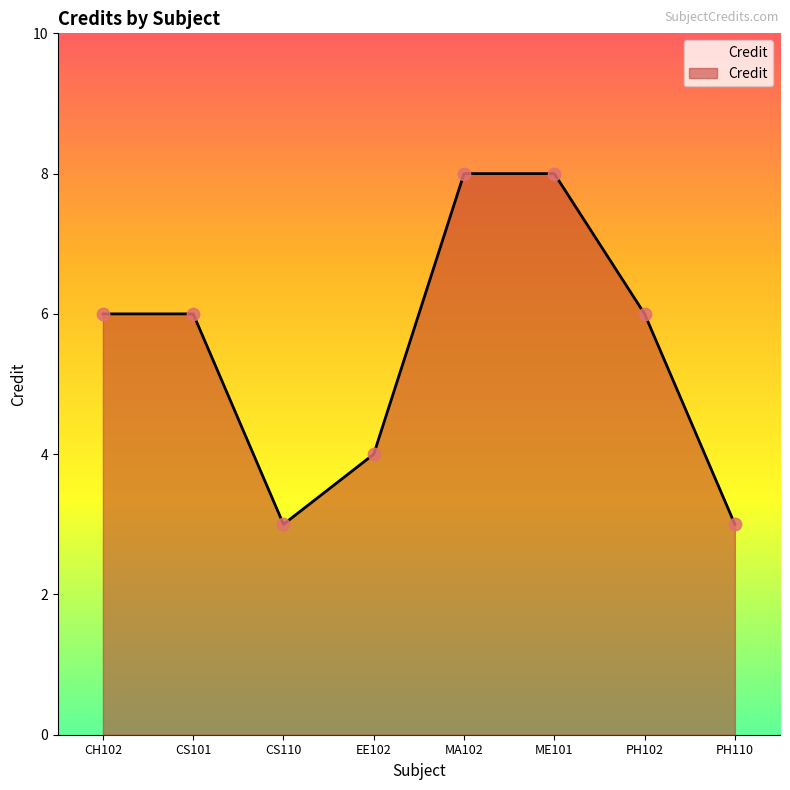

Which has a higher value, CS101 or MA102?

MA102